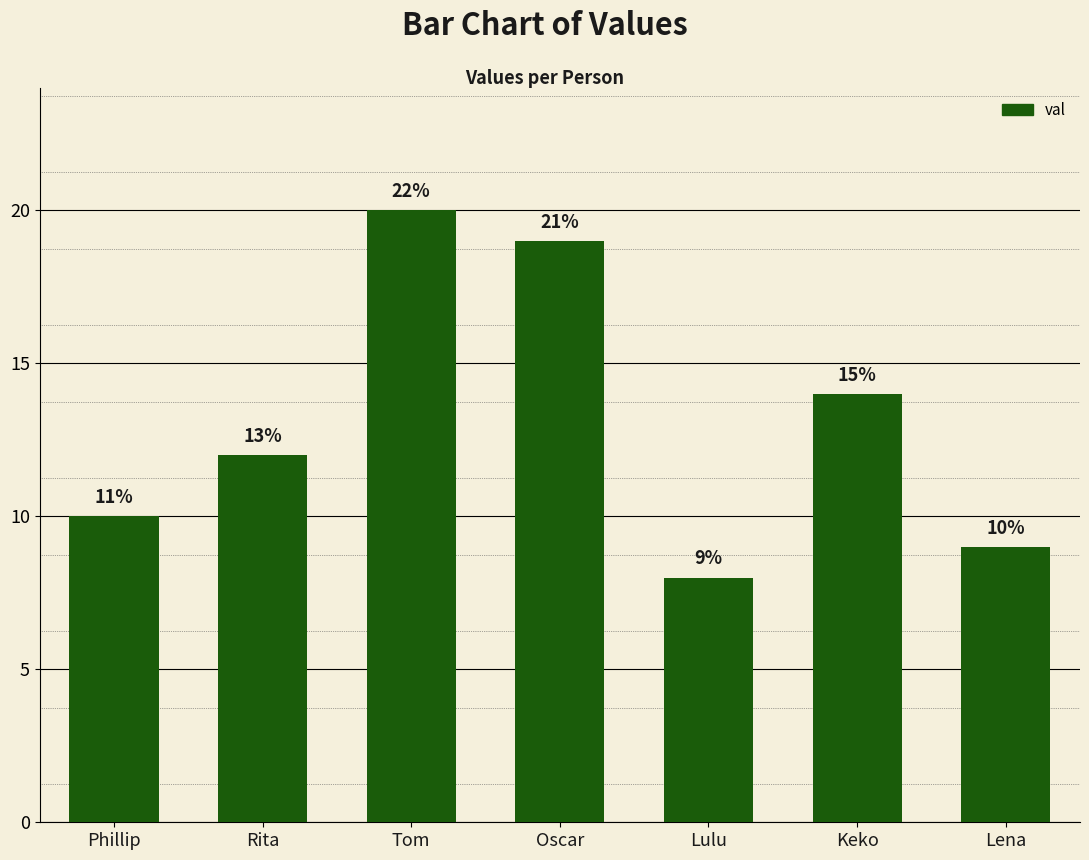

List the labels in order of value, largest first.

Tom, Oscar, Keko, Rita, Phillip, Lena, Lulu